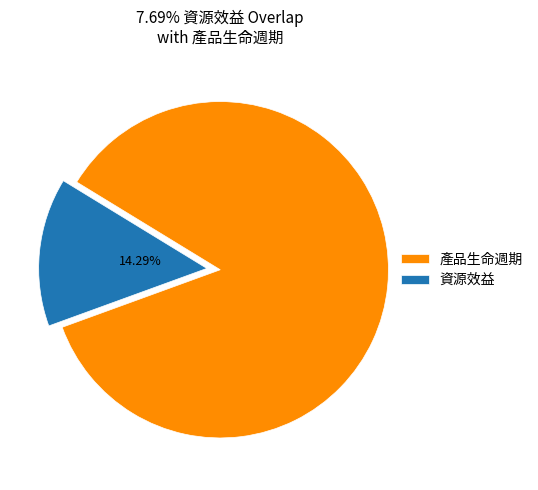

To the nearest percent, what is the difference between the 資源效益 and 產品生命週期 slice percentages?

71%